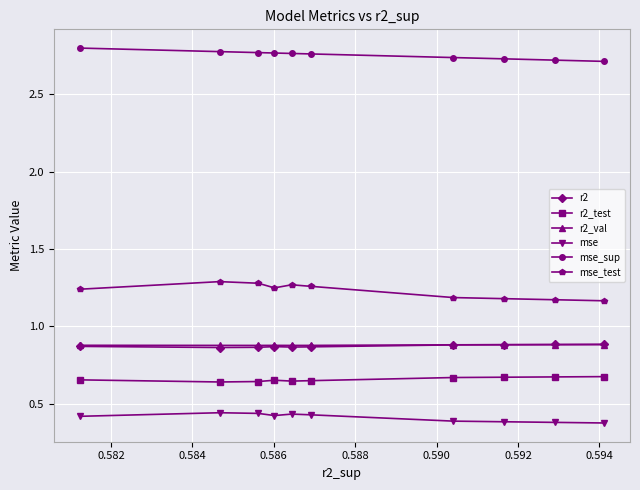

What is the smallest value displayed?

0.4